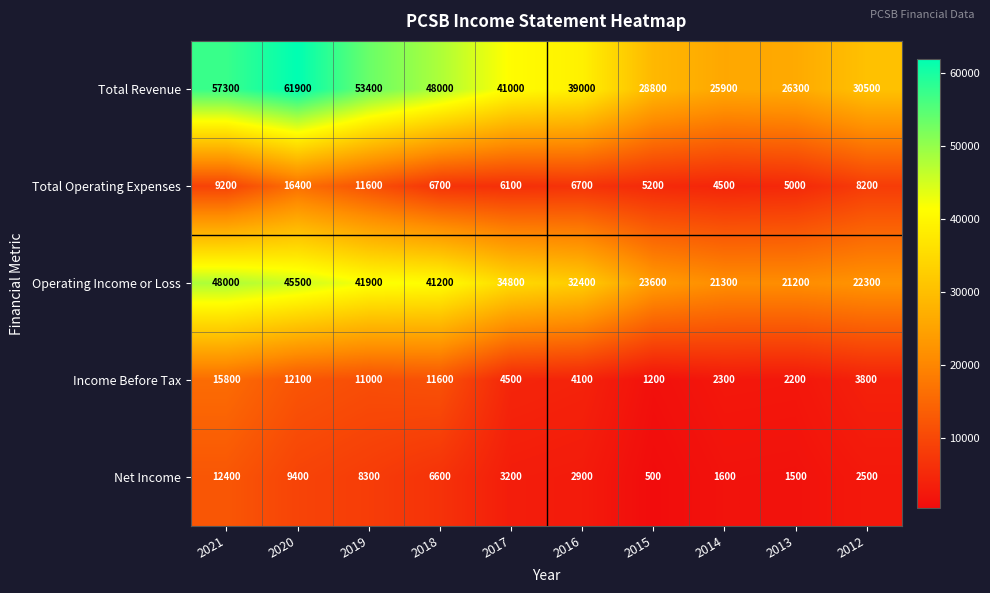

True or false: Total Revenue has a value of 40773 at 2015.

False